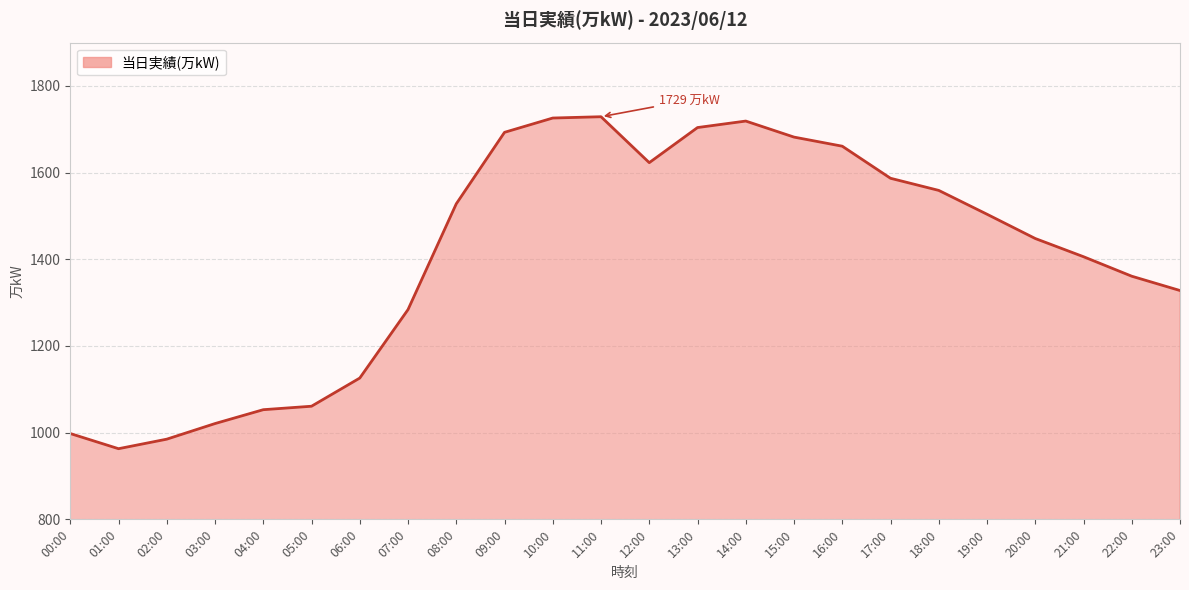

What is the average value?

1406